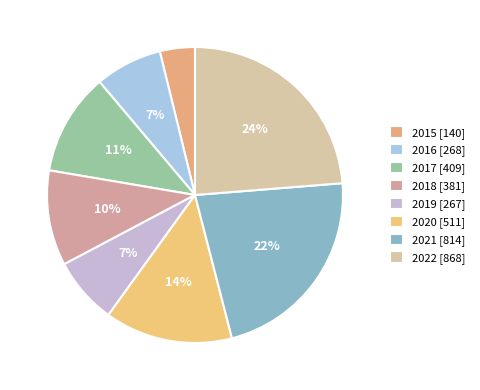

Approximately how many times larger is the value at 2018 compared to 2016?

1.4